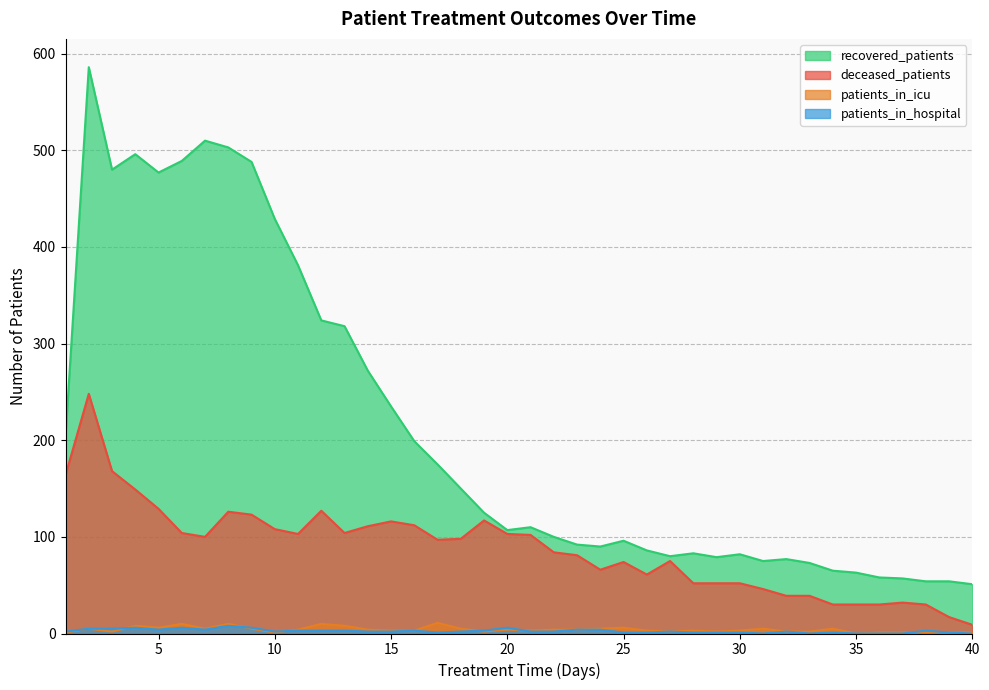

At how many categories does at least one series exceed 29?

40